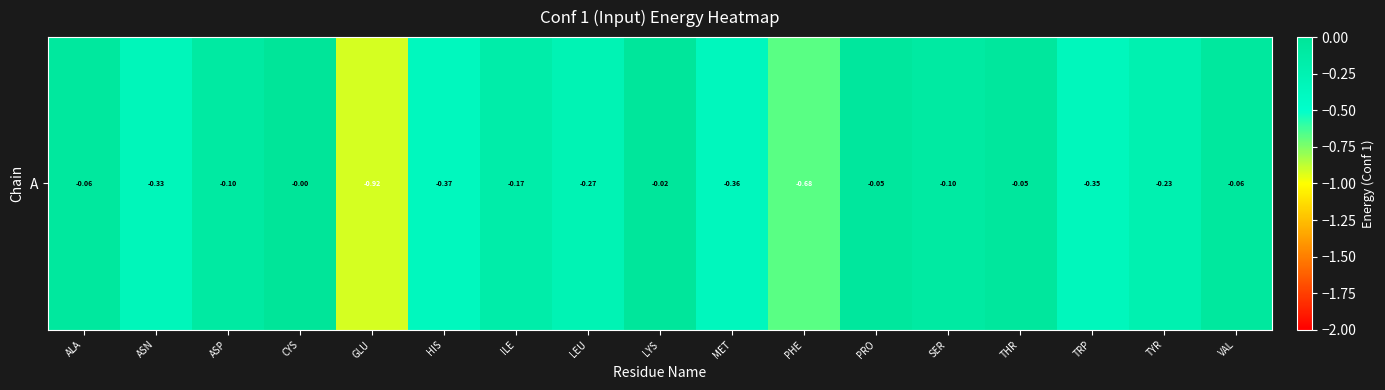

Rank the categories by value from lowest to highest.

GLU, PHE, HIS, MET, TRP, ASN, LEU, TYR, ILE, ASP, SER, VAL, ALA, THR, PRO, LYS, CYS